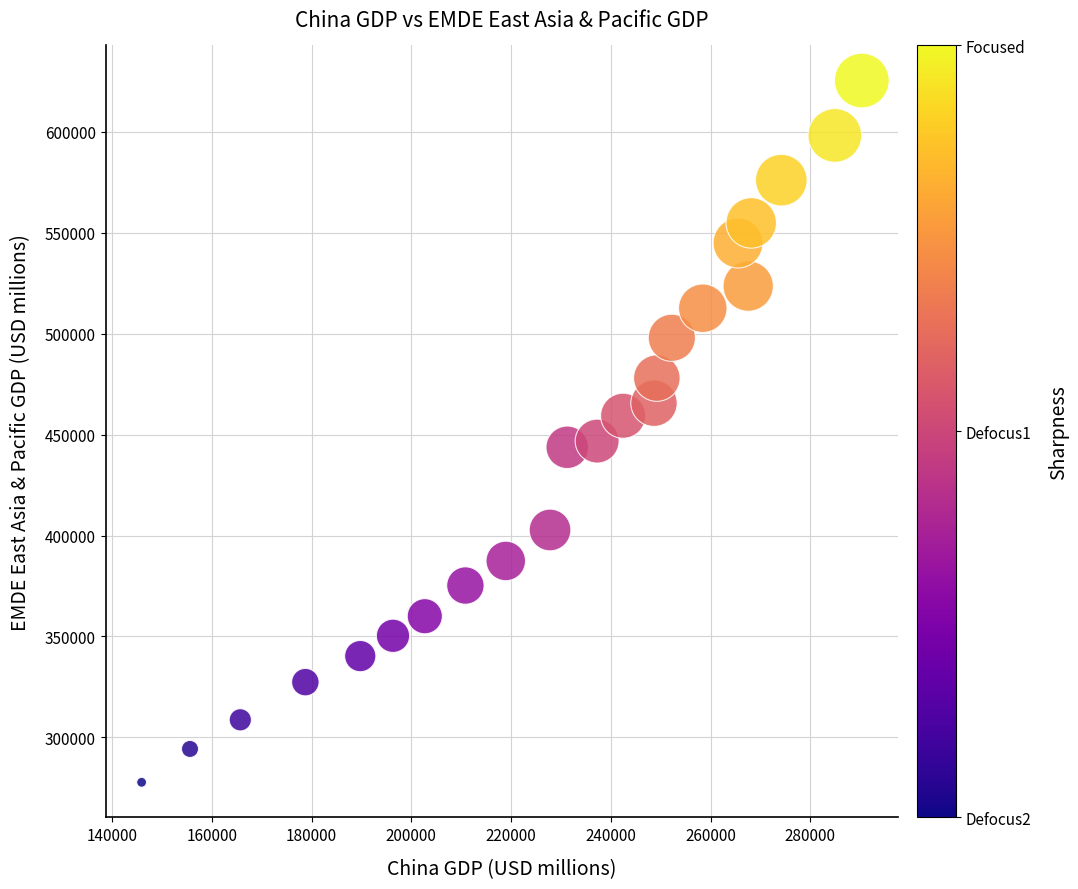

What is the range of X values (max minus min)?

144413.6